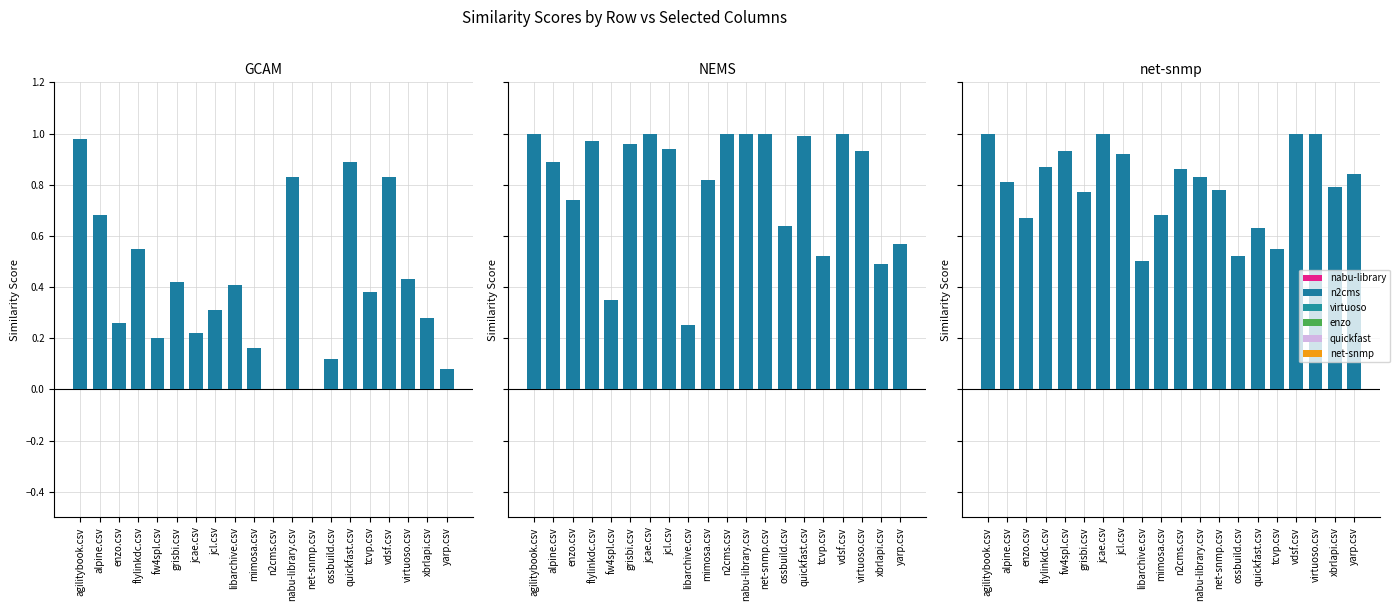

What is the label of the 18th bar from the left?

virtuoso.csv